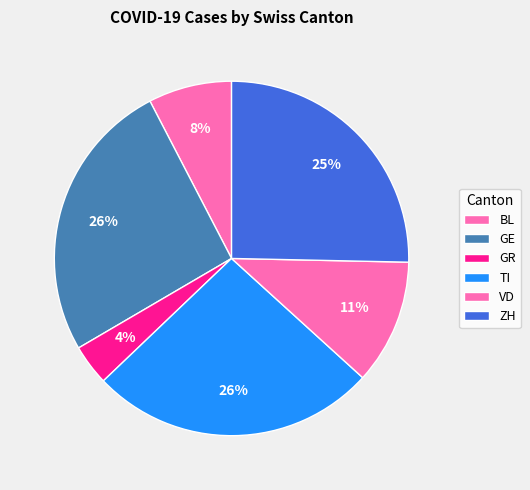

Count the number of slices in the pie.

6